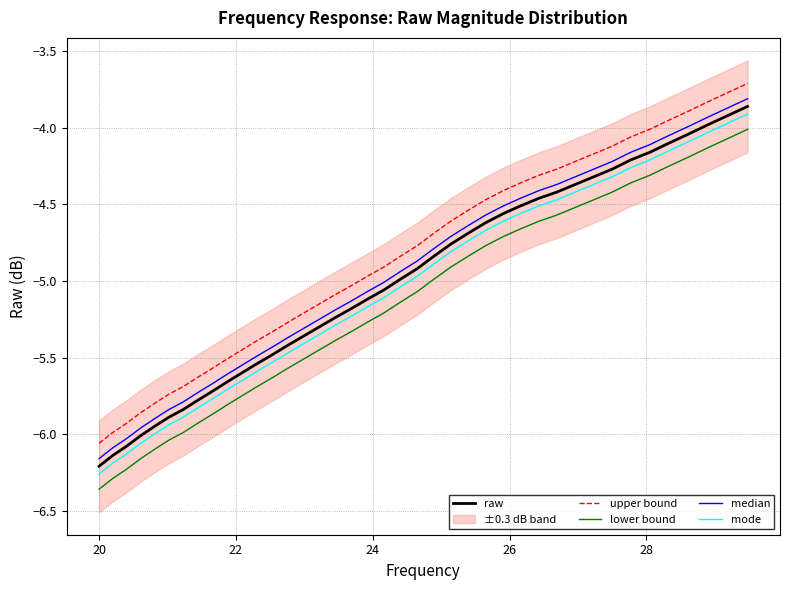

Rank the series by their maximum value, from highest to lowest.

upper bound, median, raw, mode, lower bound